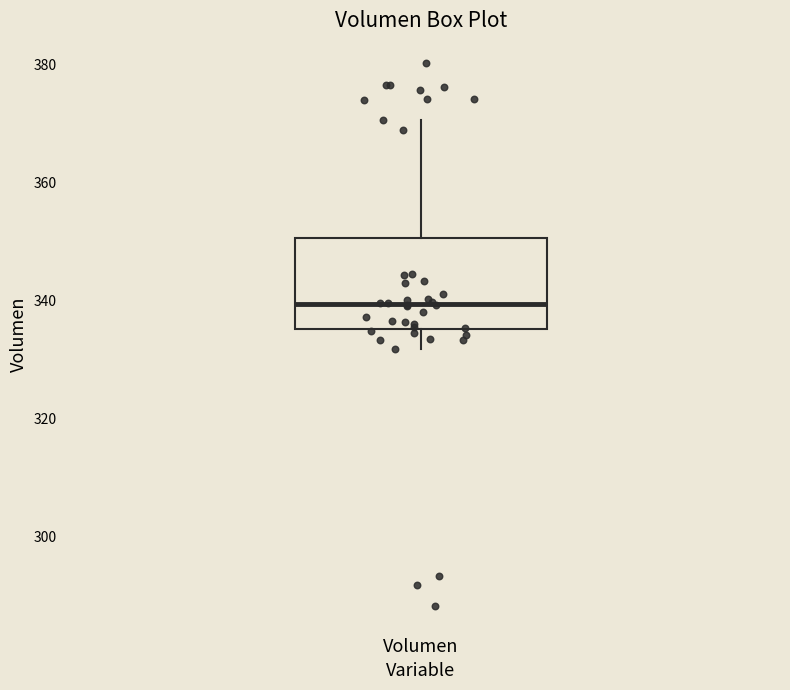

Transcribe this box plot: give where the median line is, the range the box spans, and where the two whiskers end, as read against the y-axis. The values are not printed on the chart, so give them approximately, as read against the axis.

median 340, box 336 to 350, whiskers 332 to 370